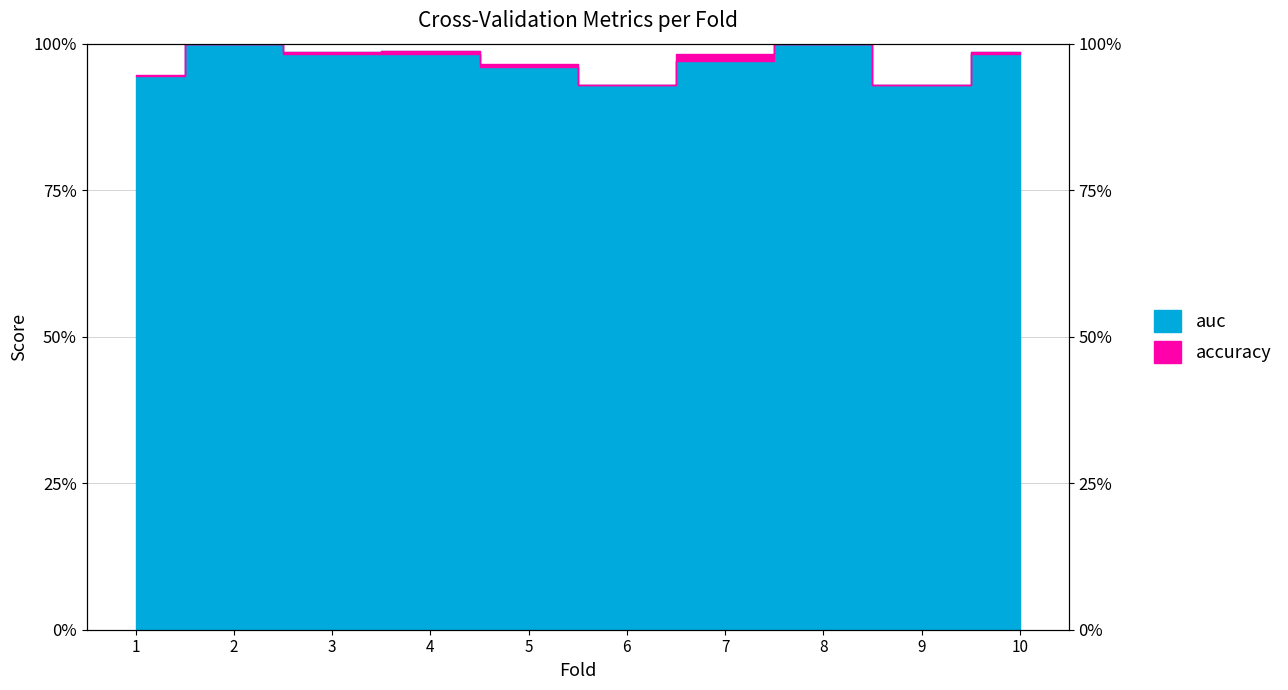

At which category does auc reach its first local peak?

2